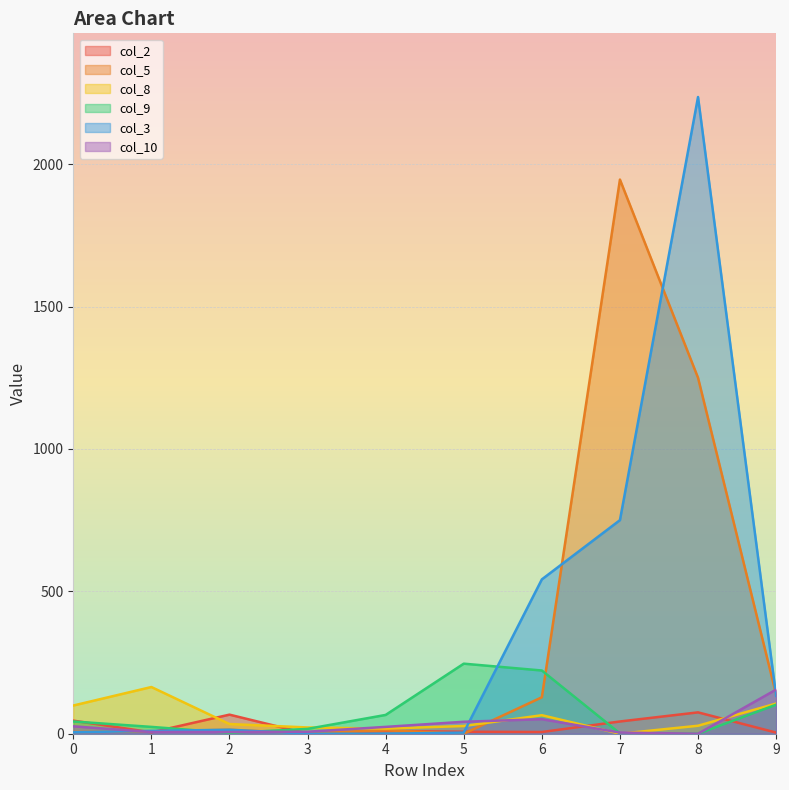

How many values in the col_3 series exceed 14?

4